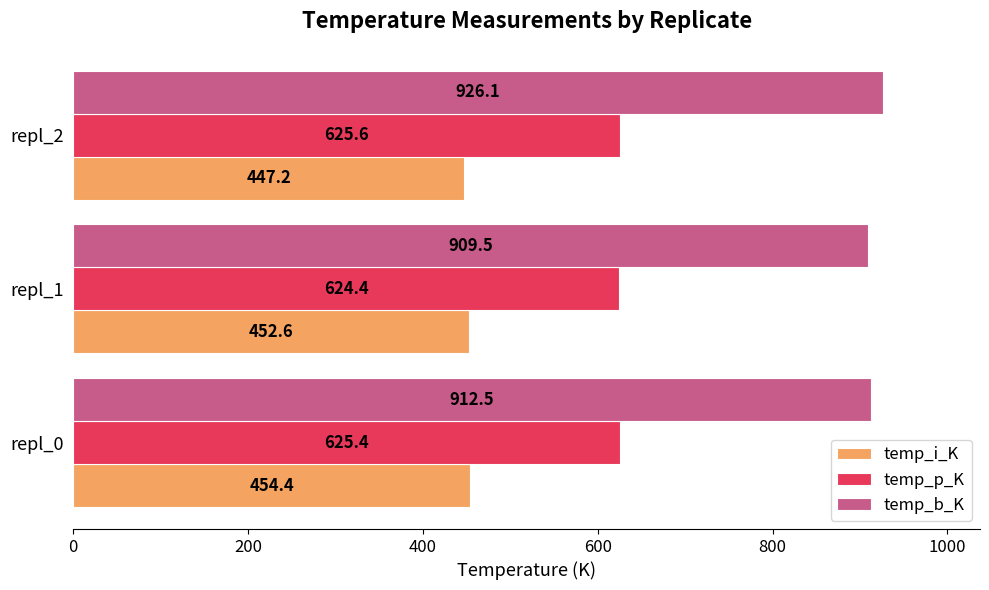

At which category does the chart reach its peak across all series?

repl_2